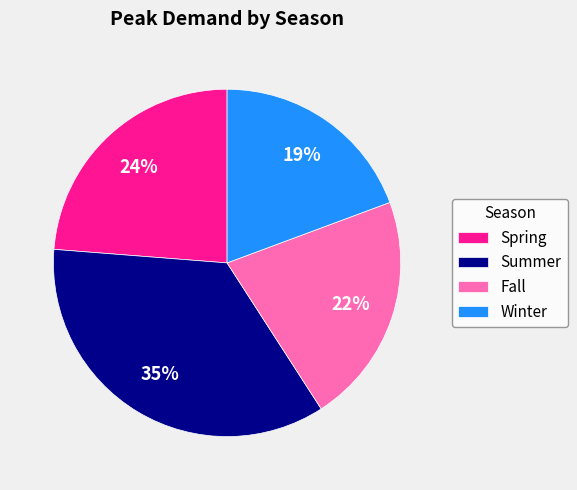

Rank the categories by value from highest to lowest.

Summer, Spring, Fall, Winter